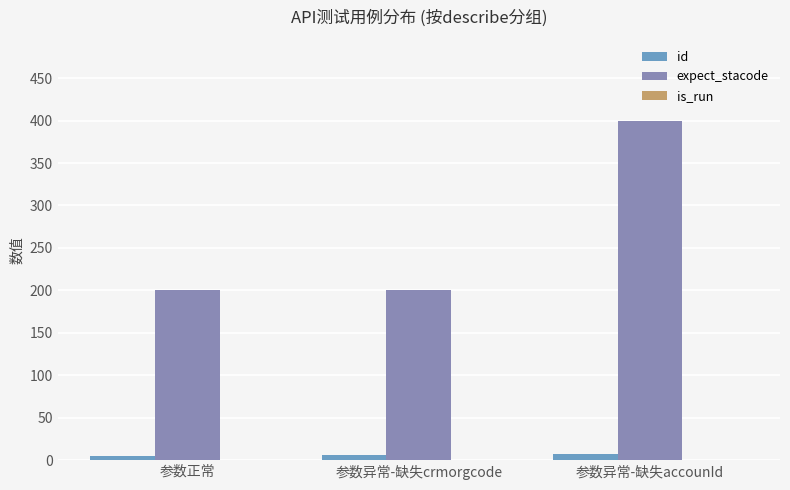

Which label corresponds to the largest value in the chart?

参数异常-缺失accounId